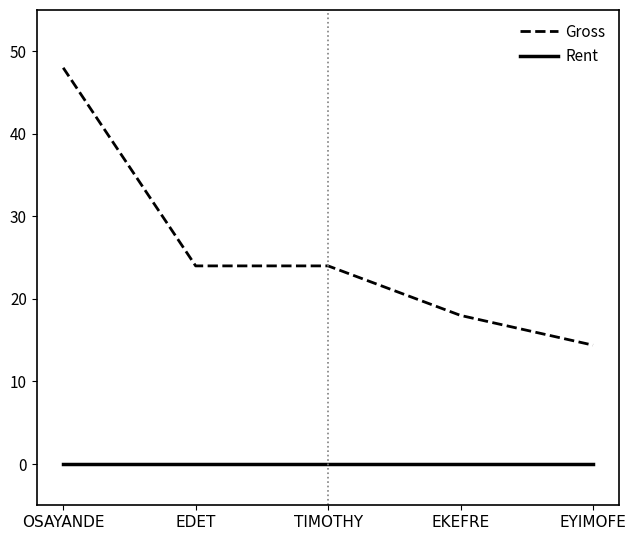

True or false: Gross and Rent intersect in this chart.

False